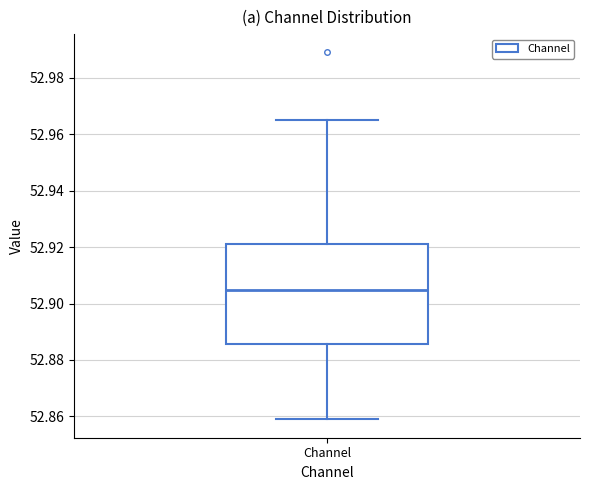

Read this box plot against the y-axis: the position of the median line, the range covered by the box, and the ends of both whiskers. The values are not printed on the chart, so give them approximately, as read against the axis.

median 52.904, box 52.886 to 52.922, whiskers 52.858 to 52.964